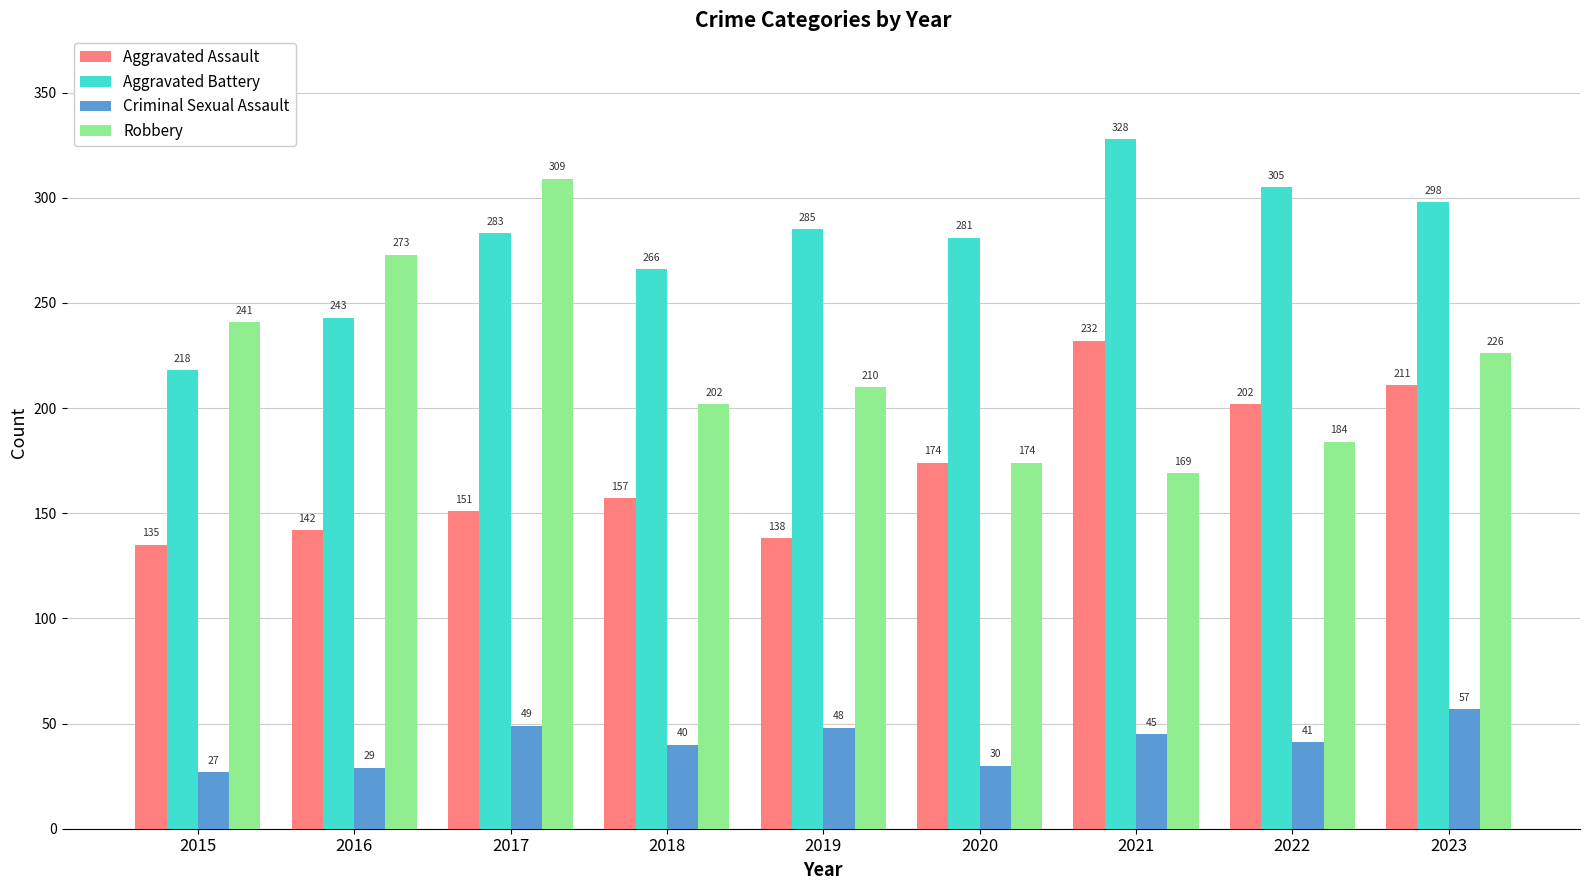

Which series changed the most between 2016 and 2020?

Robbery